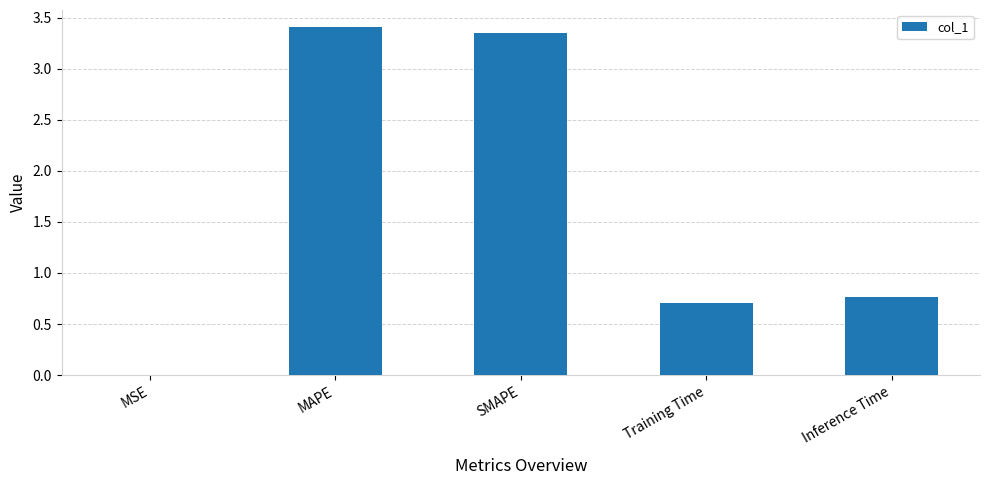

Approximately how many times larger is the value at SMAPE compared to MAPE?

1.0